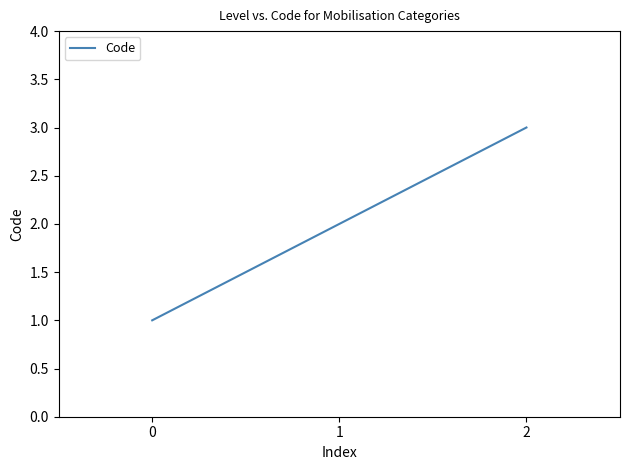

What is the difference between the second highest and minimum values?

1